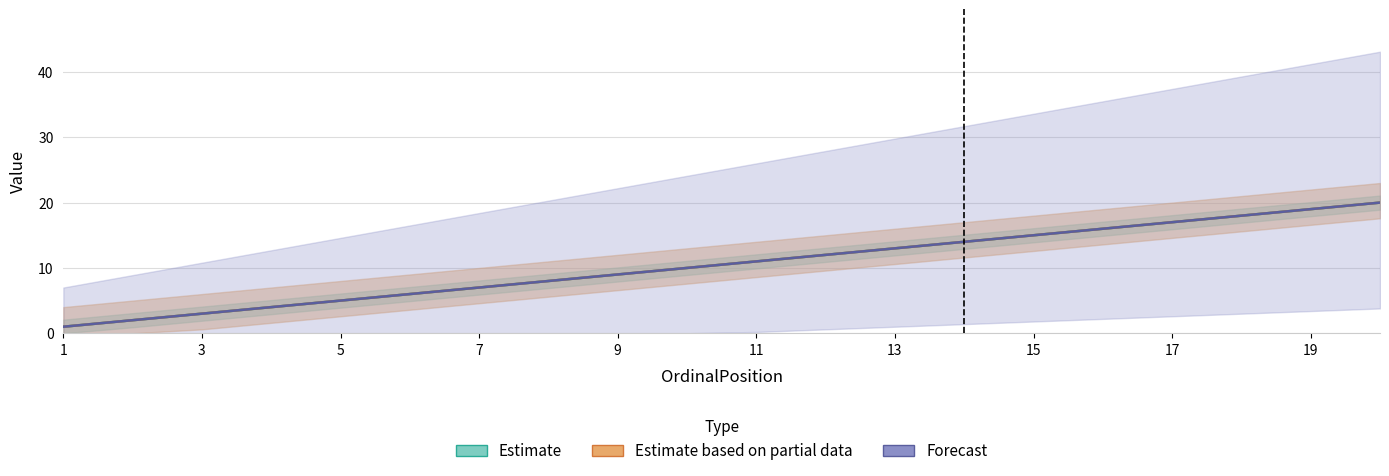

What is the total value across all series at 9?

18